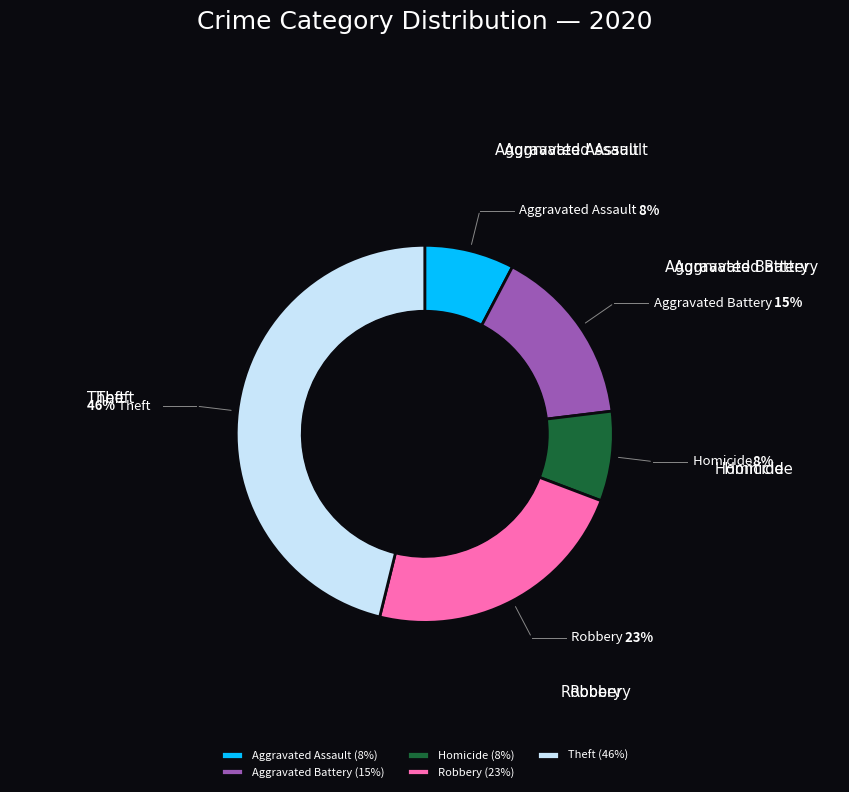

Is the sum of Aggravated Assault and Homicide greater than half?

No